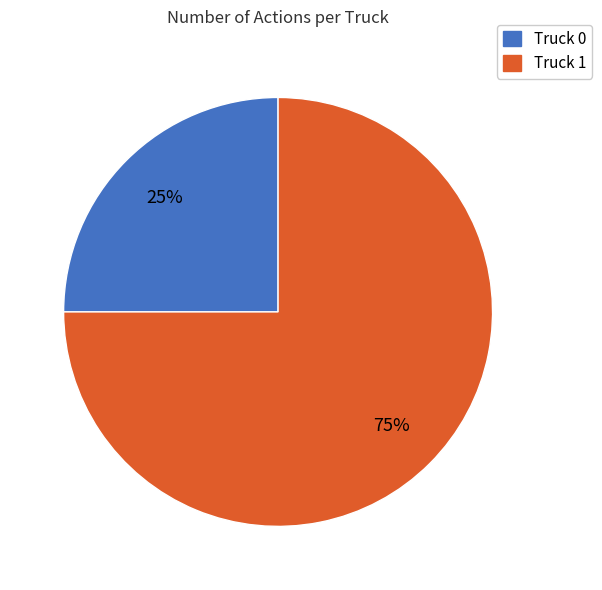

Which slice is the largest?

Truck 1